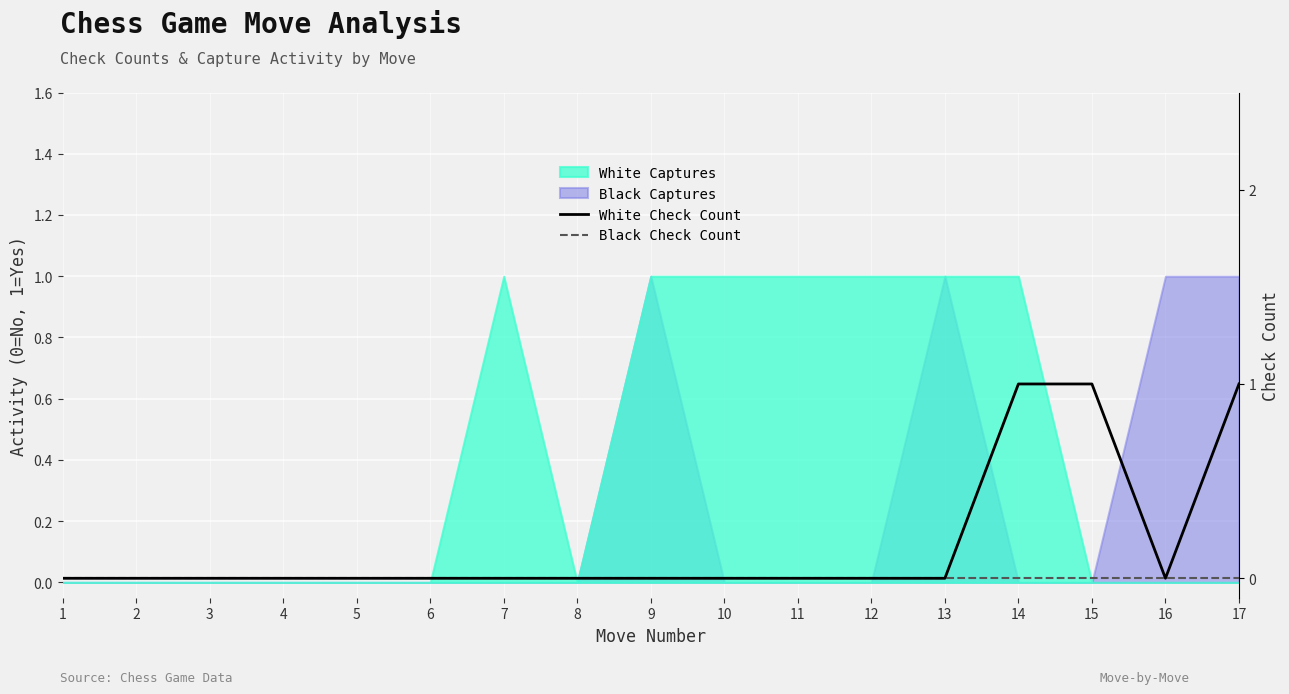

Which has a higher value, 4 or 2?

4